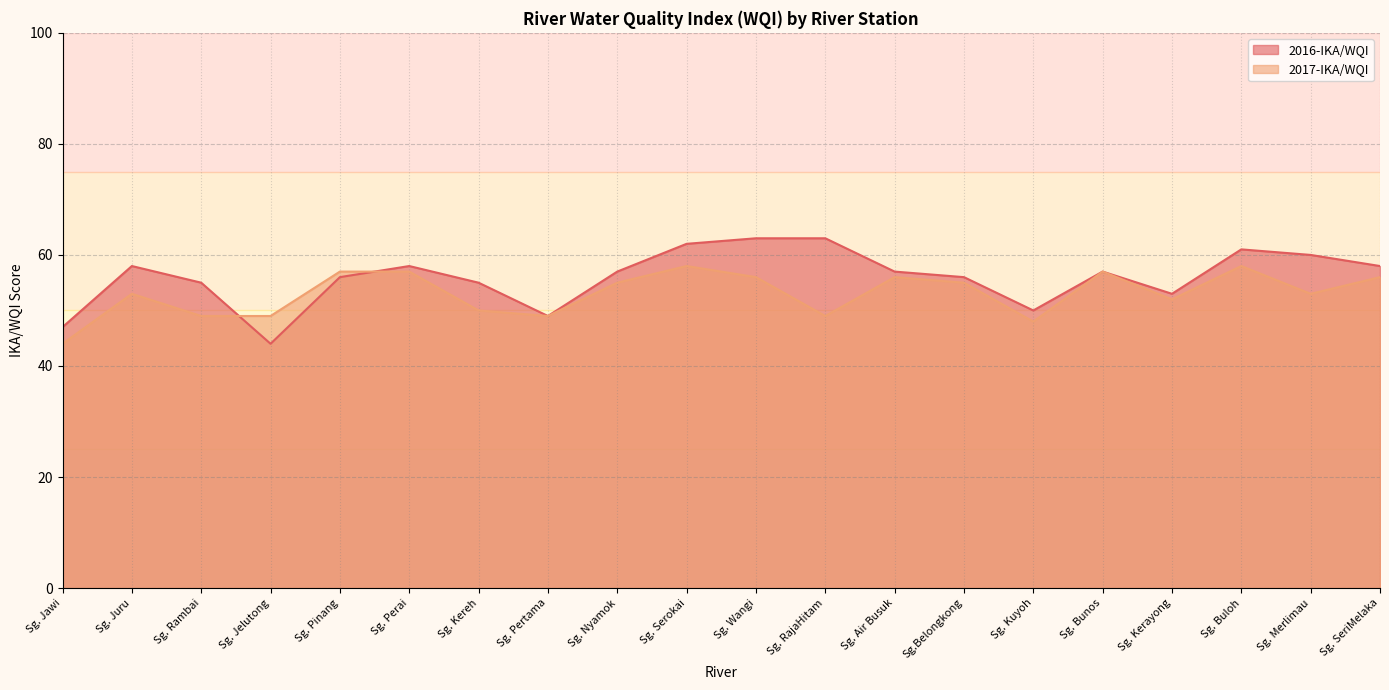

What is the value of the 2016-IKA/WQI point at the 10th from the left?

62